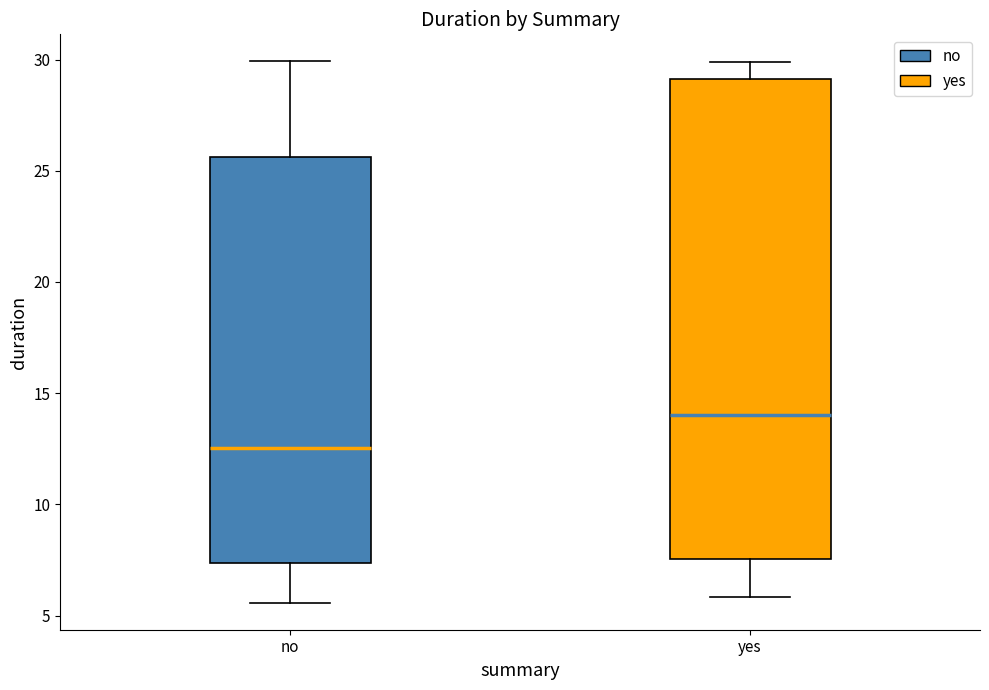

Reading left to right, transcribe this box plot: for each box, give where its median line is, the range the box spans, and where its two whiskers end, as read against the y-axis. The values are not printed on the chart, so give them approximately, as read against the axis.

no: median 12.5, box 7.5 to 25.5, whiskers 5.5 to 30.0
yes: median 14.0, box 7.5 to 29.0, whiskers 6.0 to 30.0